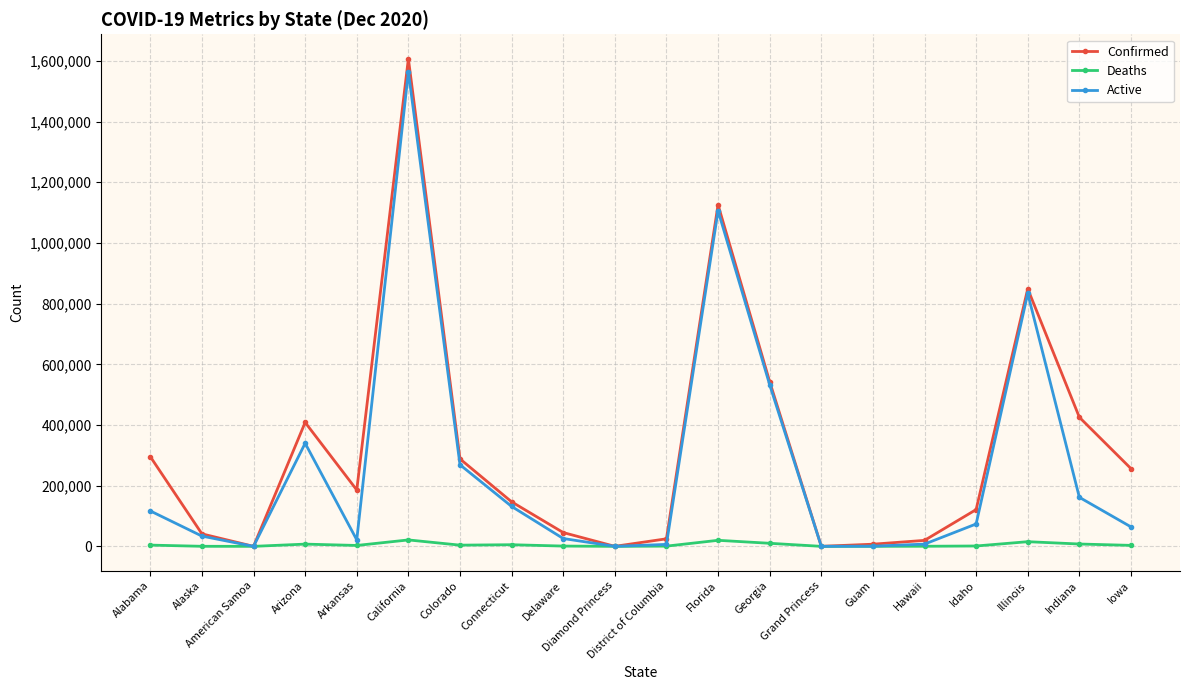

Is this an area chart (filled region under the line)?

No